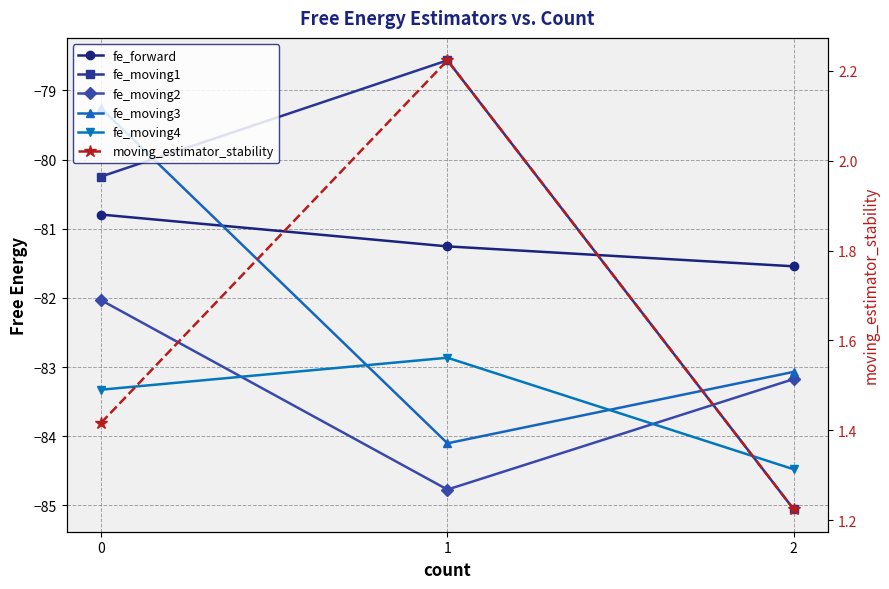

Rank the series at 0 from highest to lowest value.

moving_estimator_stability, fe_moving3, fe_moving1, fe_forward, fe_moving2, fe_moving4